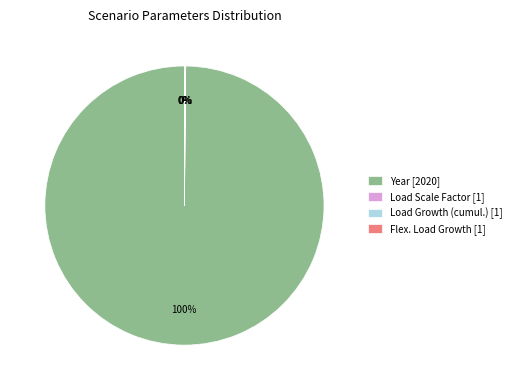

What is the majority slice?

Year [2020]